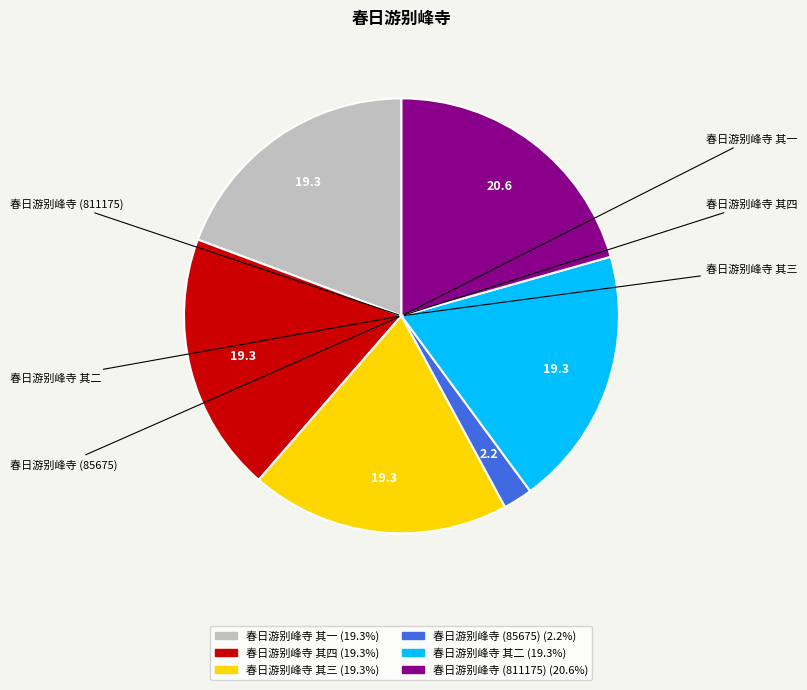

Is there any slice that represents more than half of the pie?

No